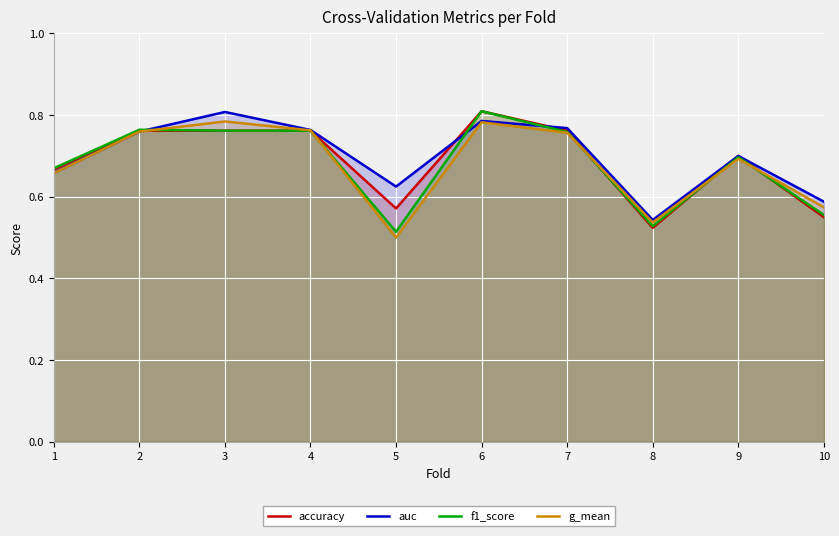

Is it true that g_mean equals 1.1 at 9?

False